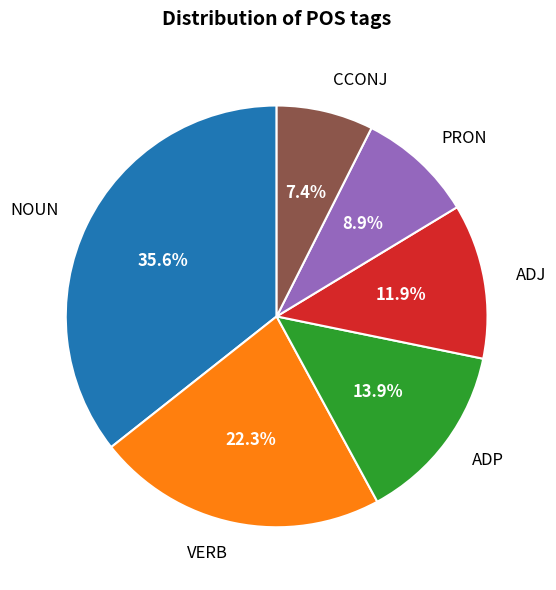

How much of the chart is everything except VERB?

77.7%